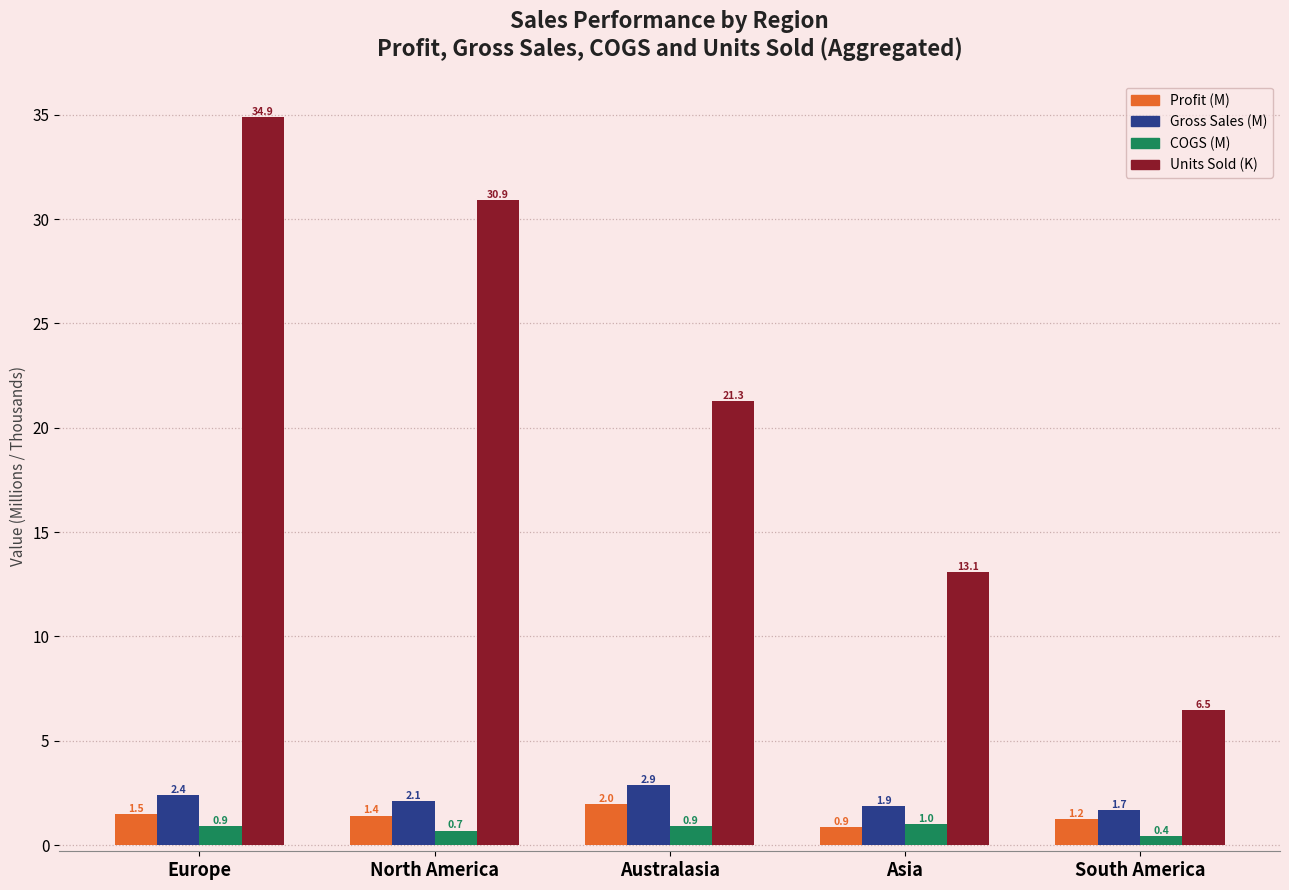

List the series in order of their peak value, lowest first.

COGS (M), Profit (M), Gross Sales (M), Units Sold (K)